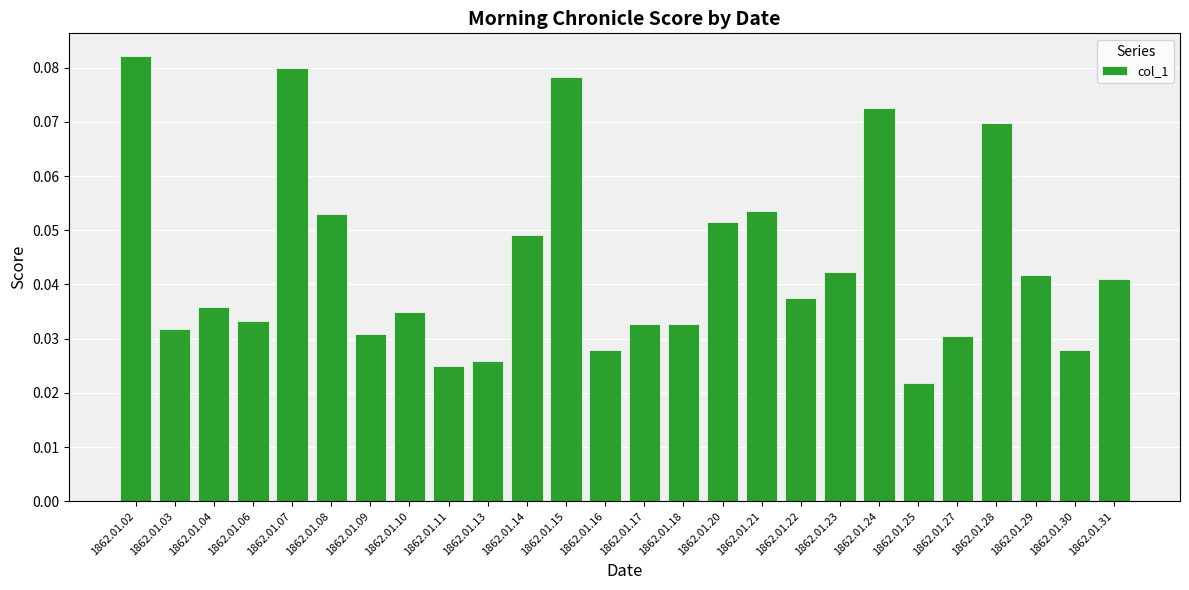

Which category has the highest value across all series?

1862.01.02